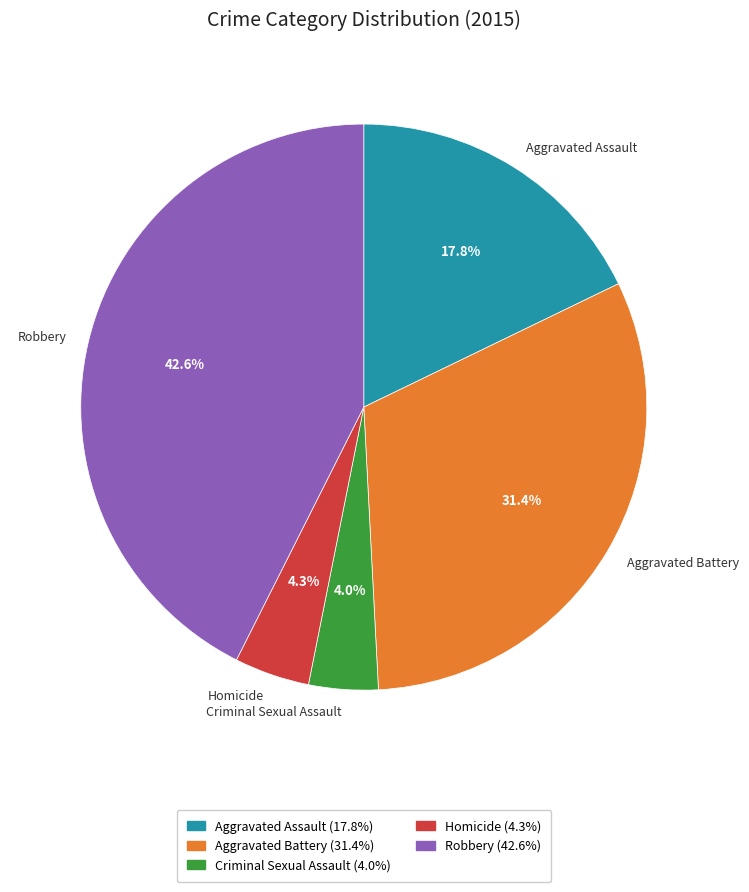

To the nearest percent, what is the average slice percentage?

20%